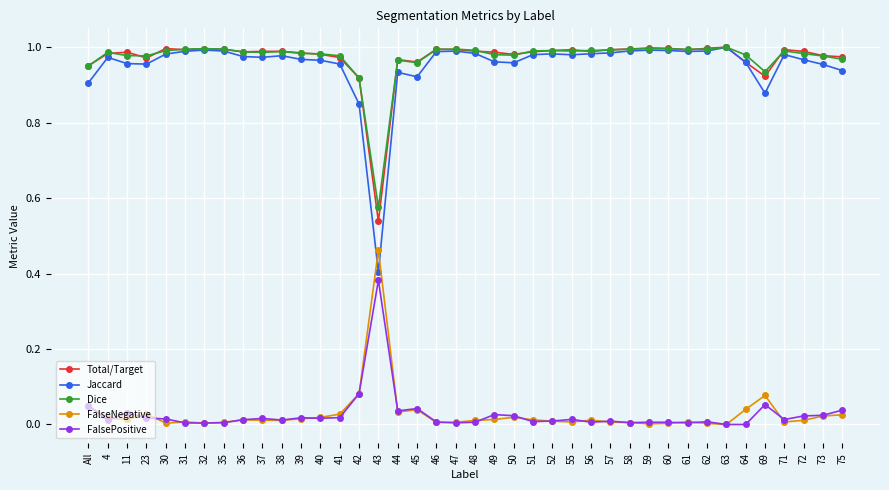

At which label does Dice reach its minimum?

43